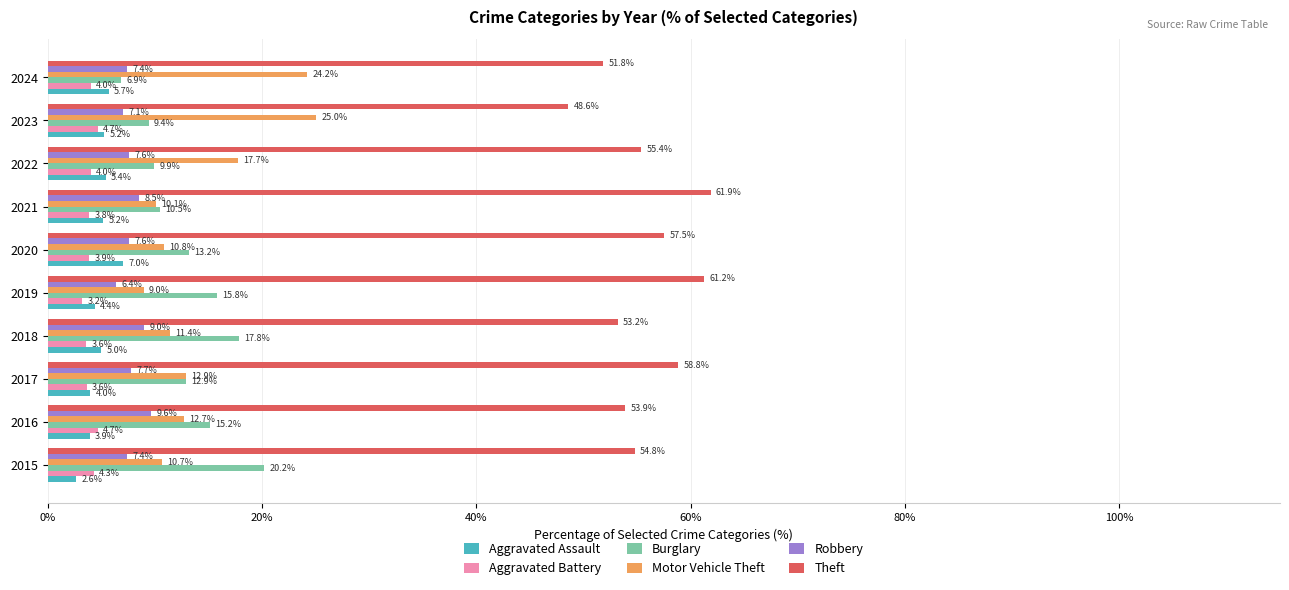

Which series has the largest total across all categories?

Theft